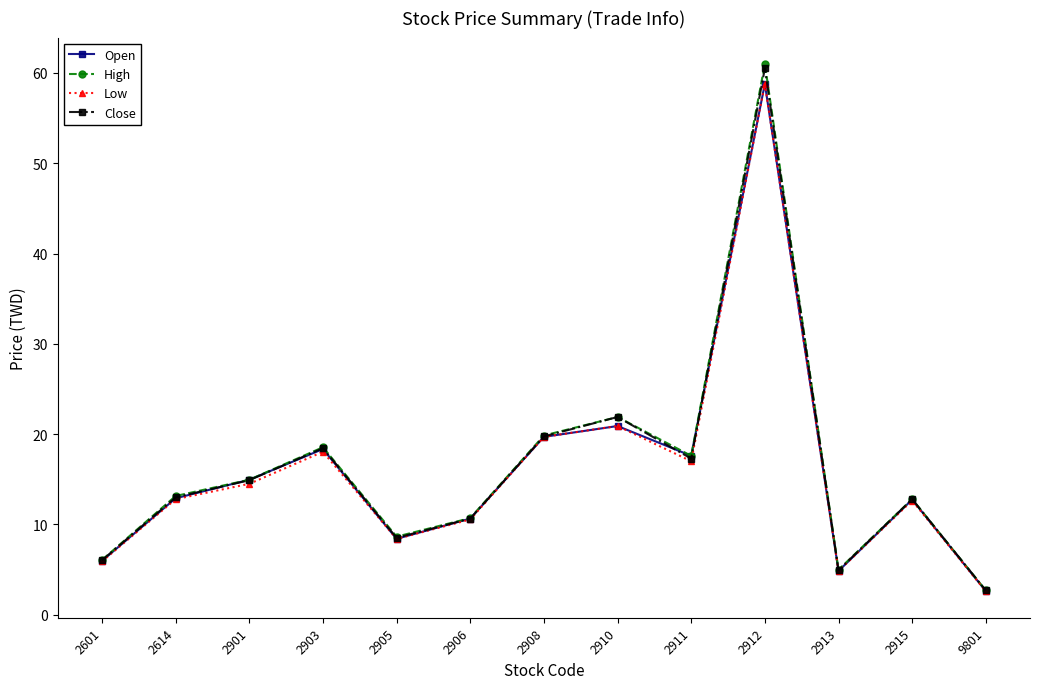

What is the value of the Close point at the 7th from the left?

19.8